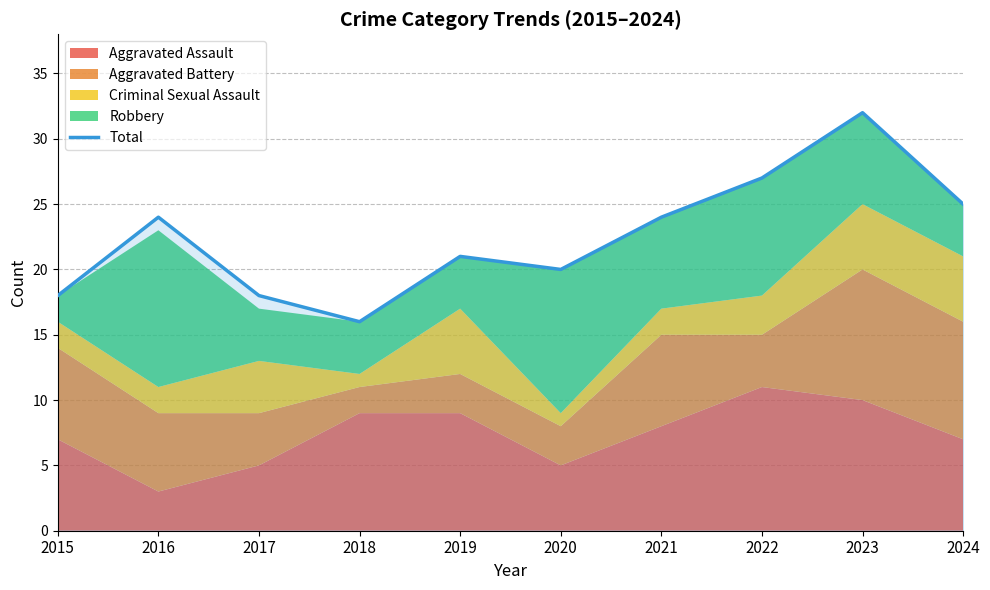

Where is the data nearest to the value 24?

2016